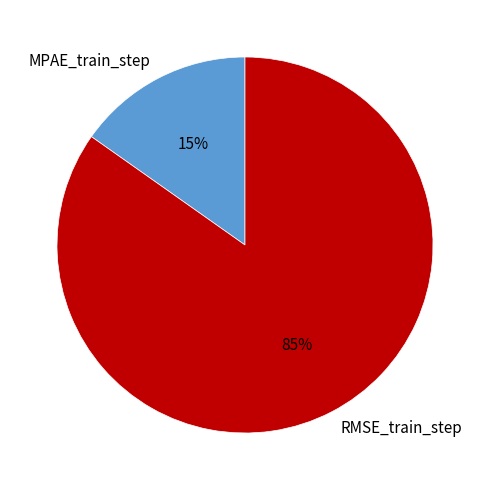

Count the number of slices in the pie.

2